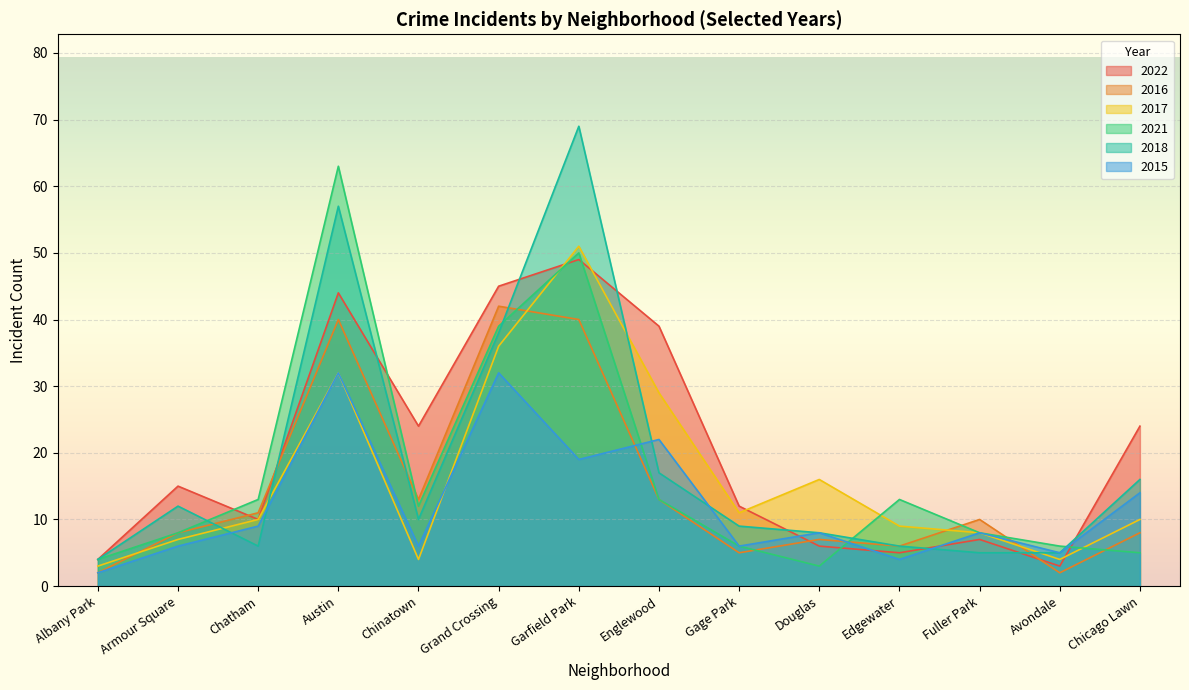

True or false: 2015 and 2022 cross at least once.

True